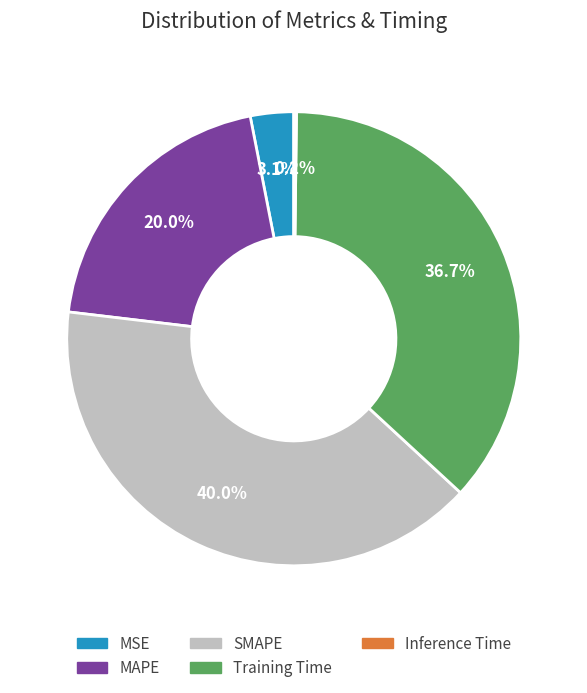

Between SMAPE and MAPE, which is larger?

SMAPE